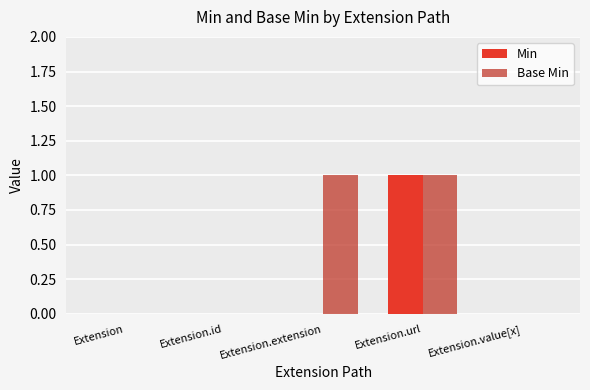

What are all the series names shown in the legend?

Min, Base Min